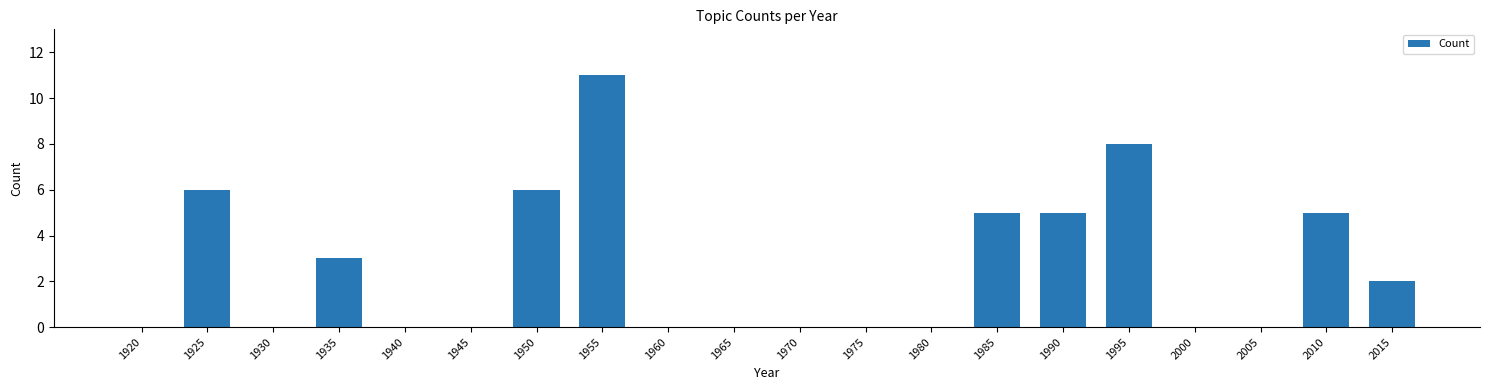

Reading left to right, what are all the values shown in this chart?

1920=0	1925=6	1930=0	1935=3	1940=0	1945=0	1950=6	1955=11	1960=0	1965=0	1970=0	1975=0	1980=0	1985=5	1990=5	1995=8	2000=0	2005=0	2010=5	2015=2